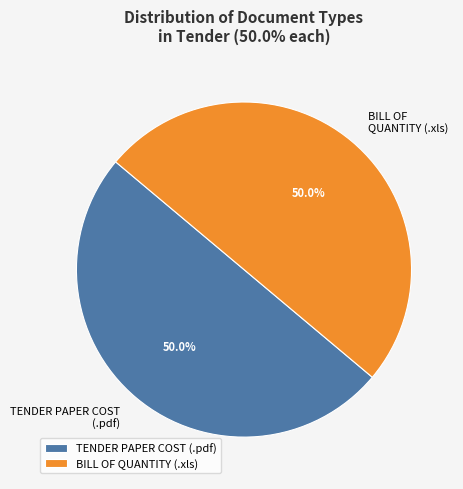

To the nearest percent, what is the difference between the largest and smallest slice percentages?

0%